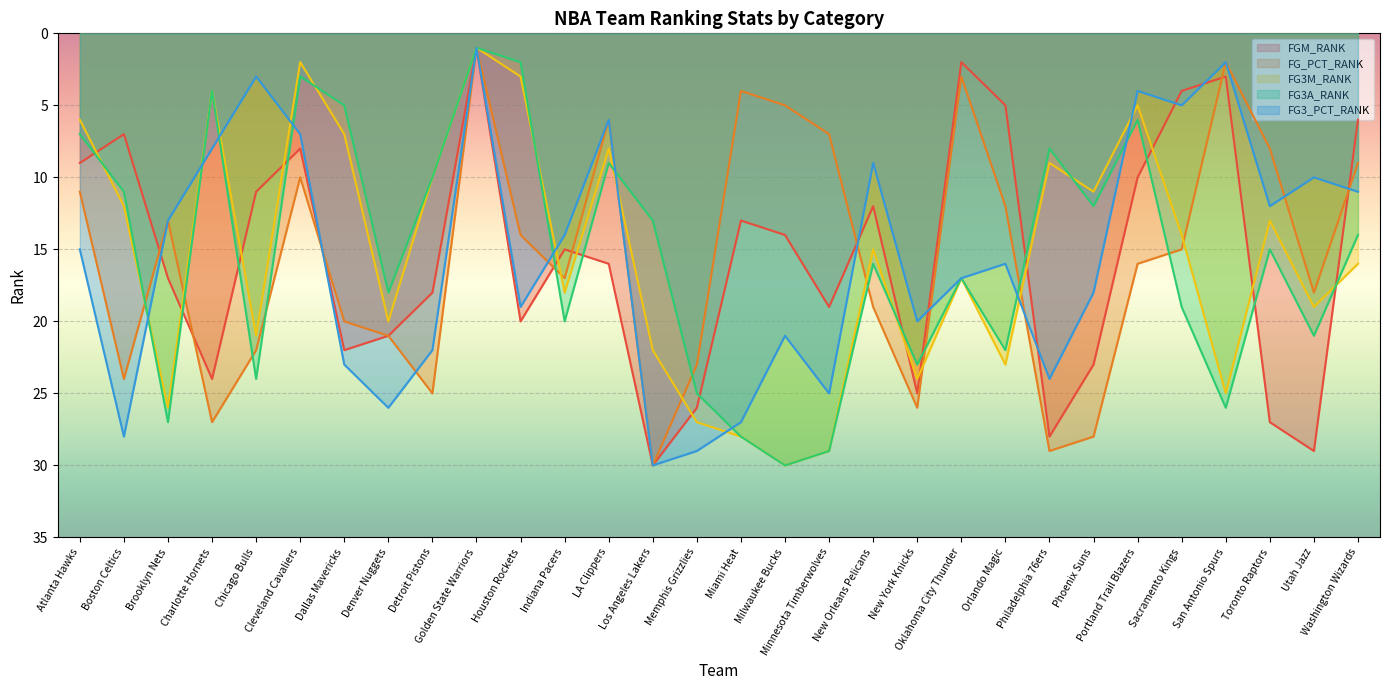

Is it true that FG3A_RANK equals 2 at Houston Rockets?

True